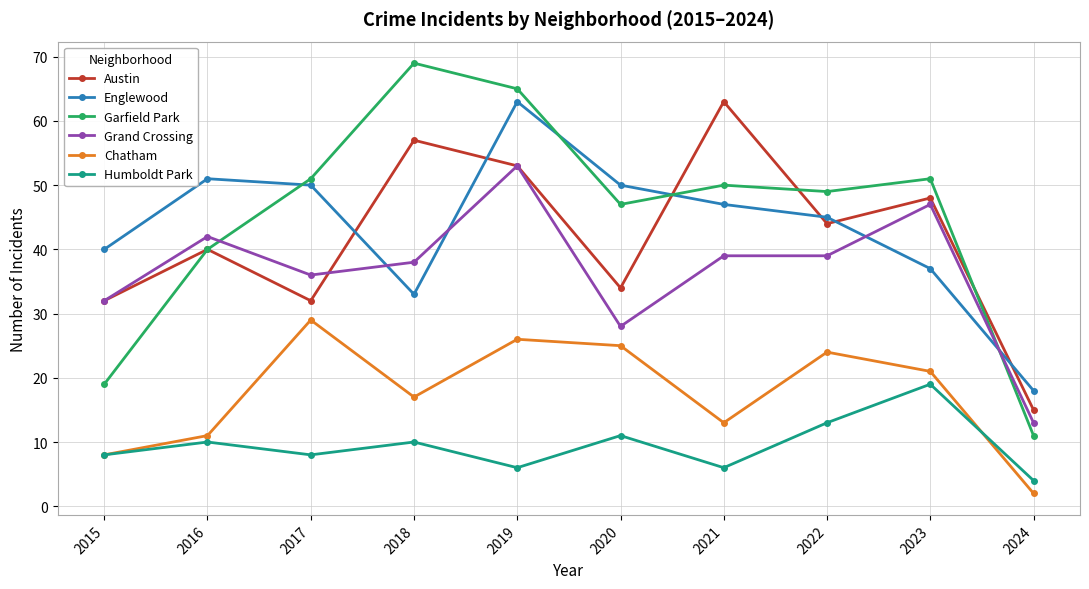

True or false: Grand Crossing has more than 2 interior local peaks.

True